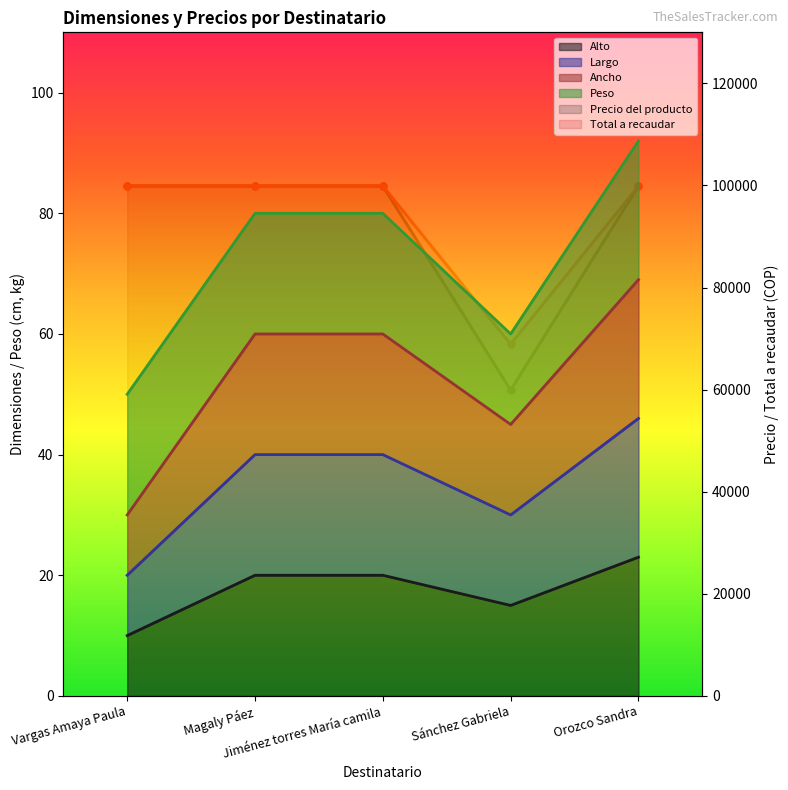

Which category has the lowest value in the Total a recaudar series?

Sánchez Gabriela